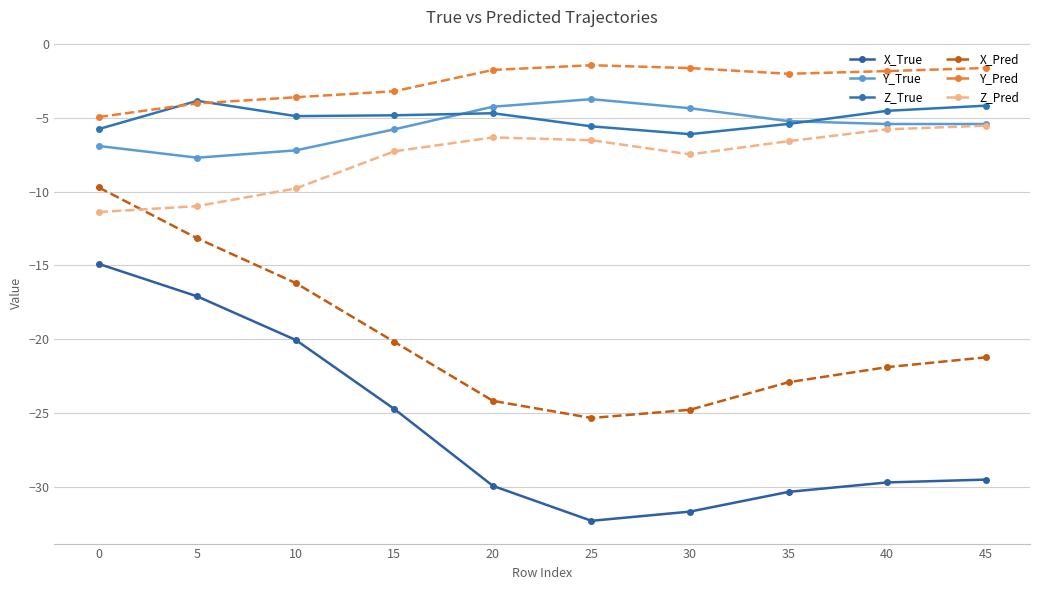

Count the number of data series in this chart.

6